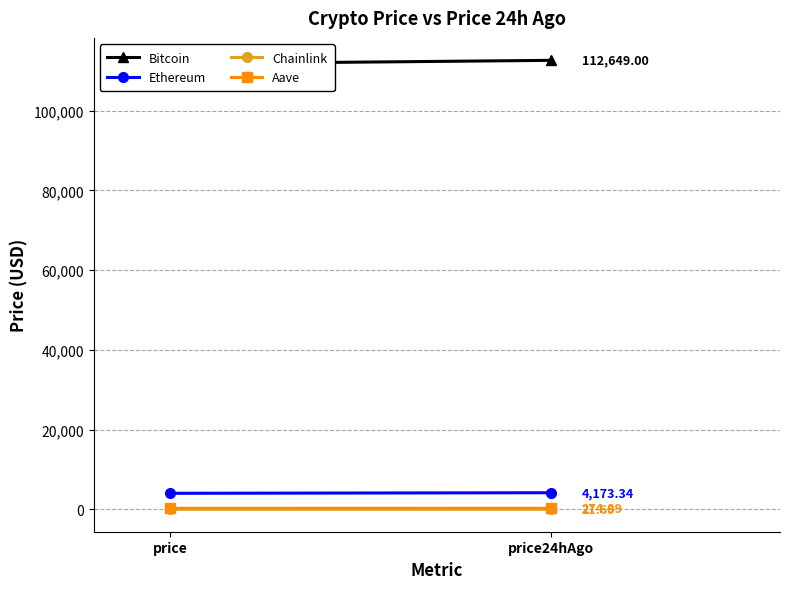

Is this an area chart (filled region under the line)?

No